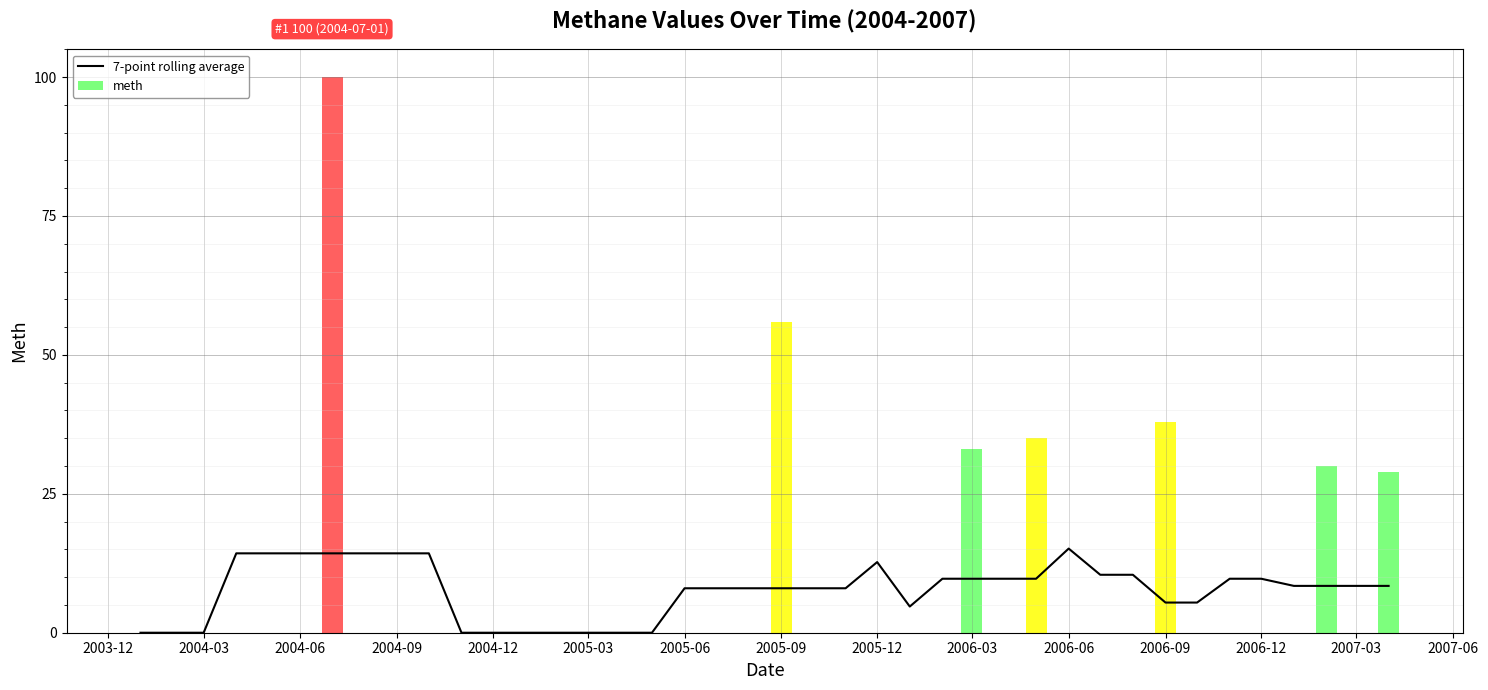

The value of 7-point rolling average at 2004-06 is 21.3. True or false?

False